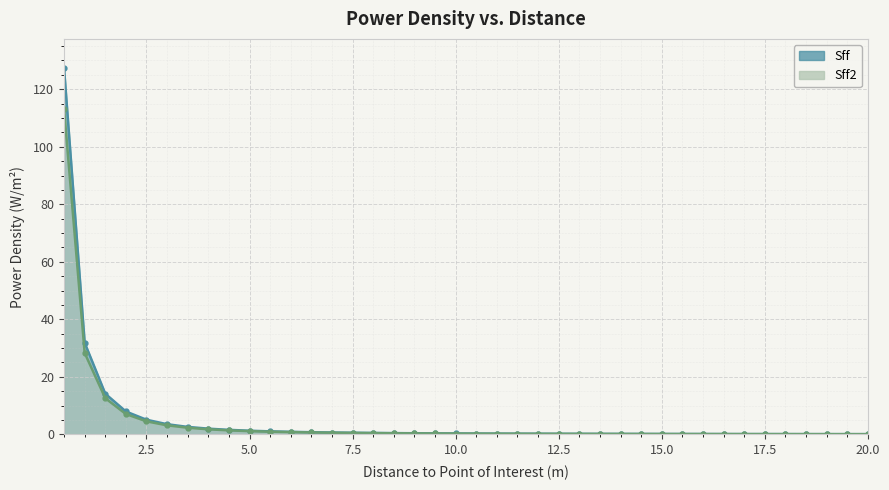

How many lines are shown in the chart?

2